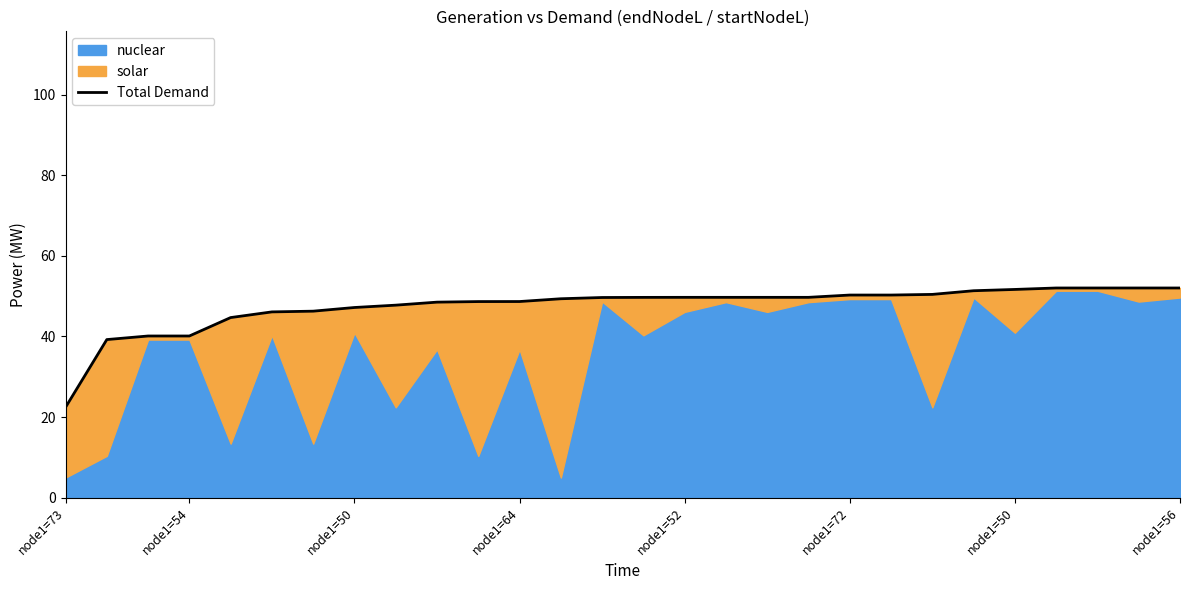

Count the number of categories in the chart.

28